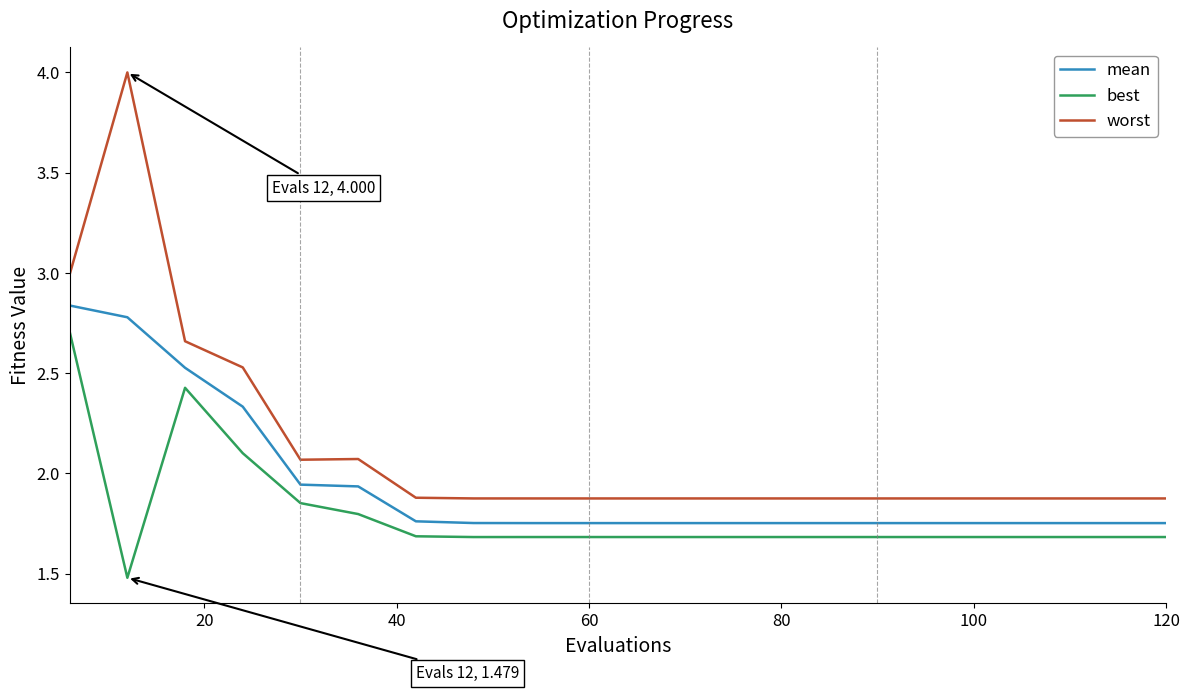

Which series has the largest range (max minus min)?

worst